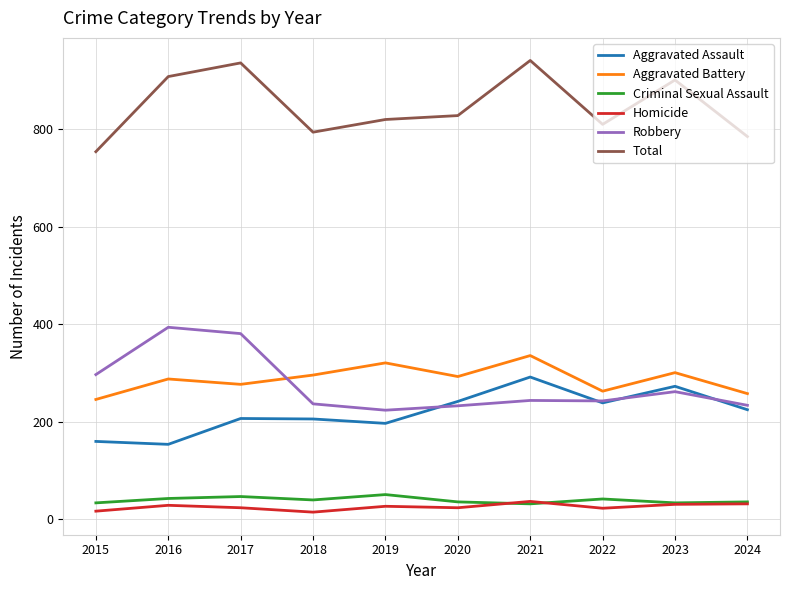

Which series changed the most between 2017 and 2023?

Robbery